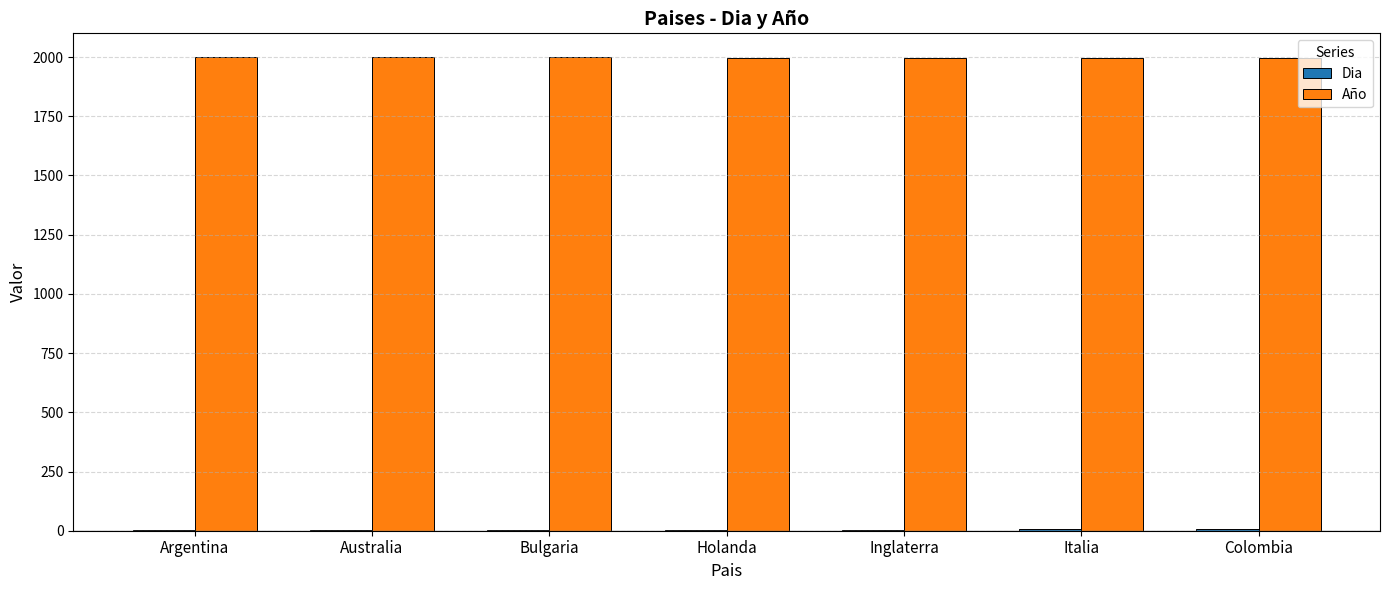

Are the bars grouped side by side (vs. stacked)?

Yes